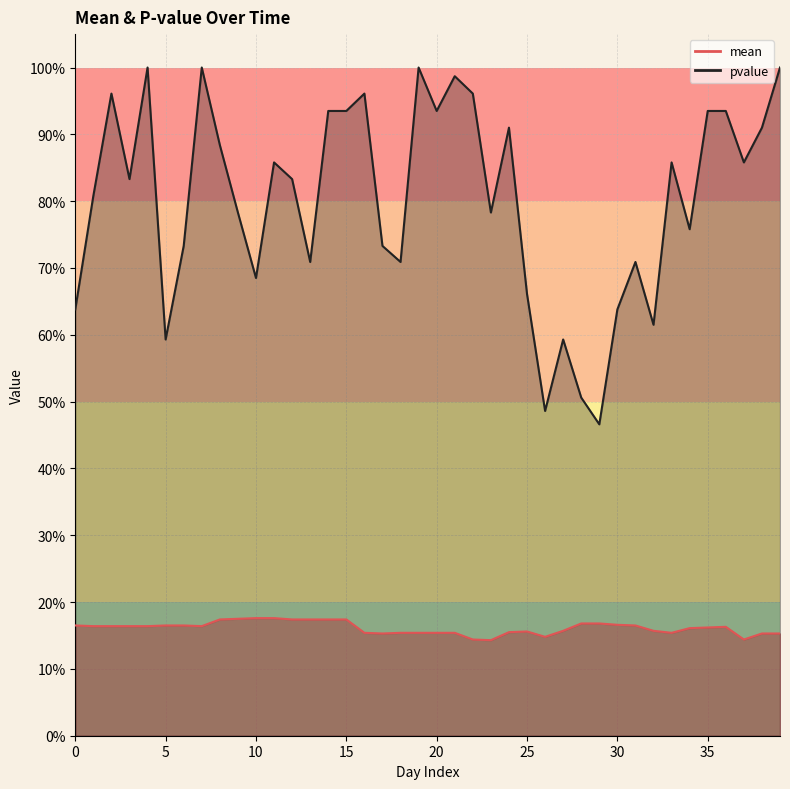

What is the maximum value for pvalue?

1.0